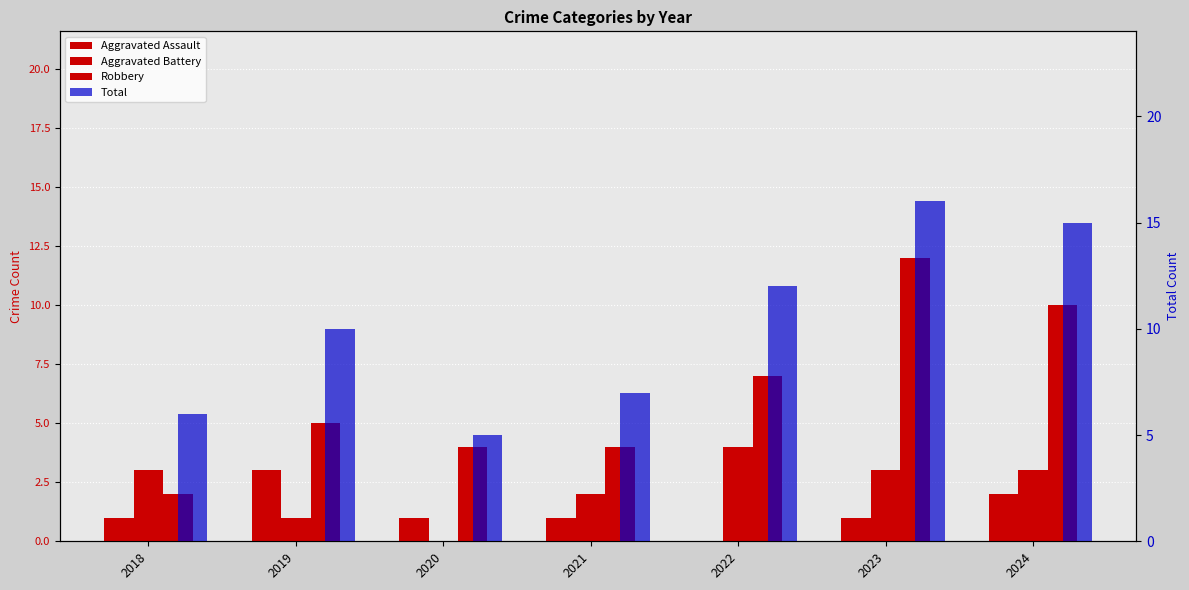

Count the Aggravated Assault values in the range 1 to 2.

5